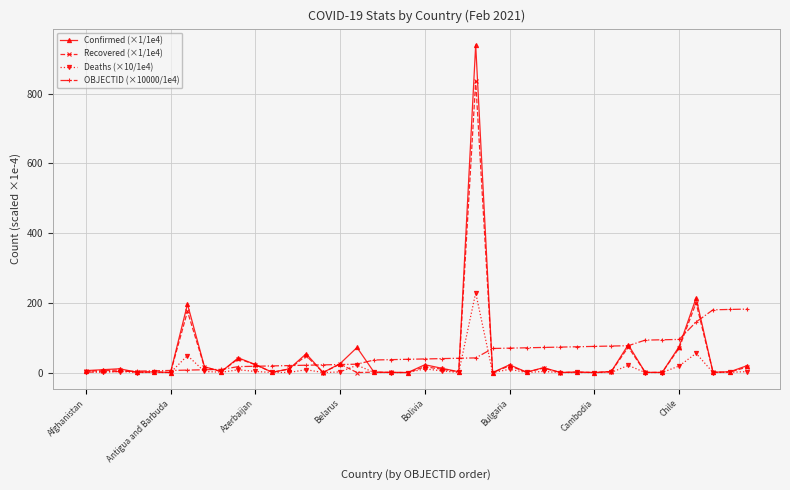

True or false: Deaths (×10/1e4) has more than 1 interior local peaks.

True